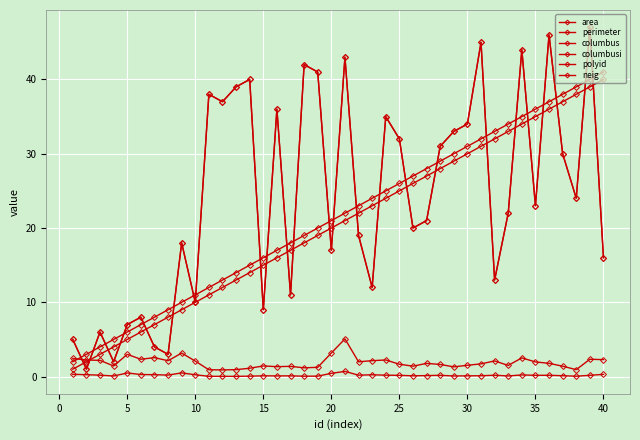

At how many categories does at least one series exceed 9?

32